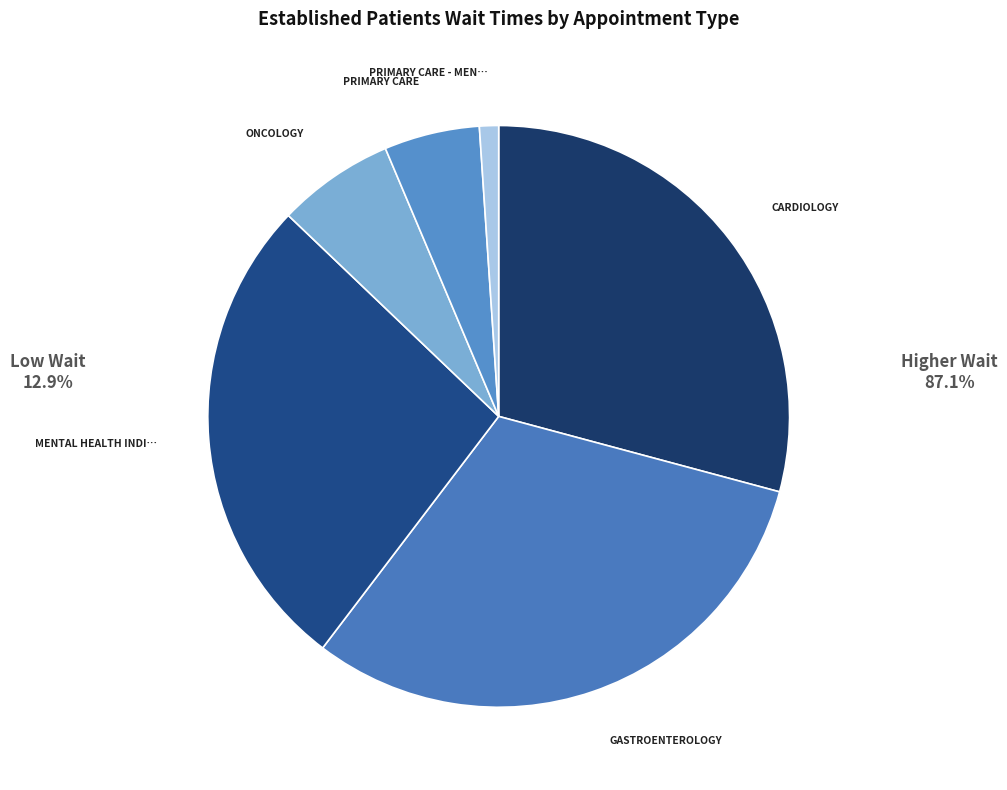

Count the number of slices in the pie.

6